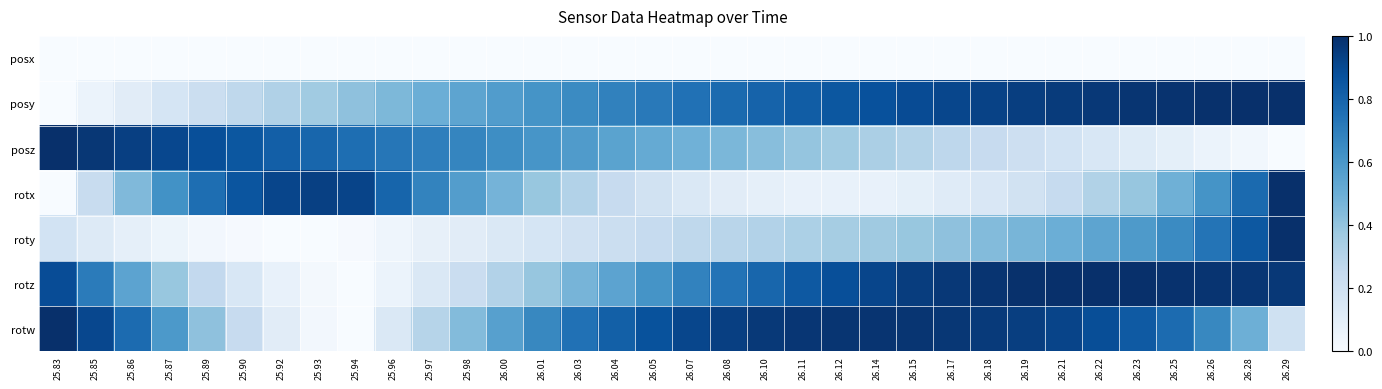

What is the spread (max minus min) of values at 26.12?

1.0